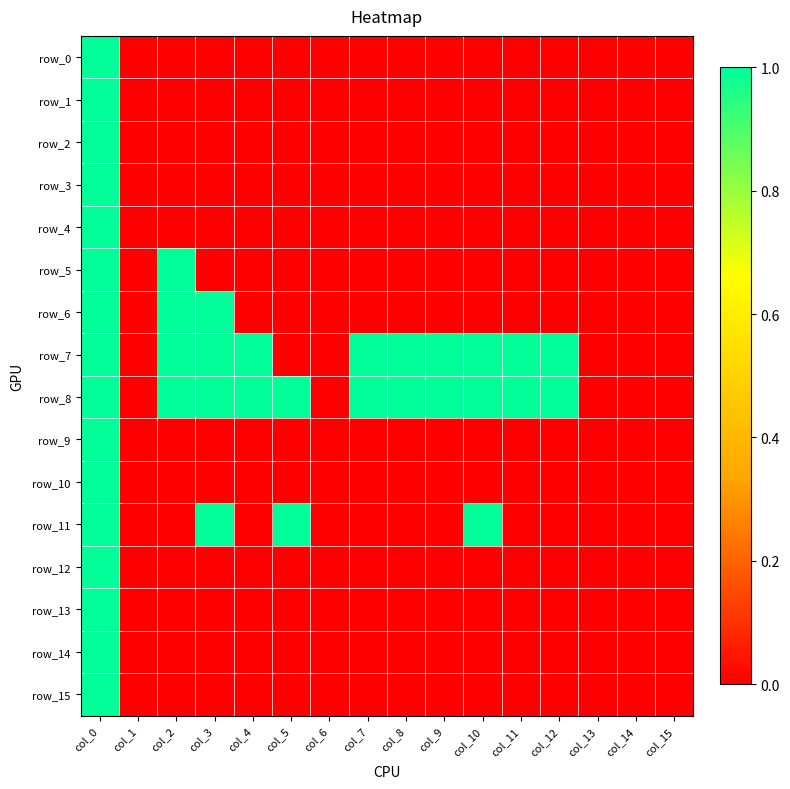

List the labels in order of row_3 value, largest first.

col_0, col_1, col_2, col_3, col_4, col_5, col_6, col_7, col_8, col_9, col_10, col_11, col_12, col_13, col_14, col_15